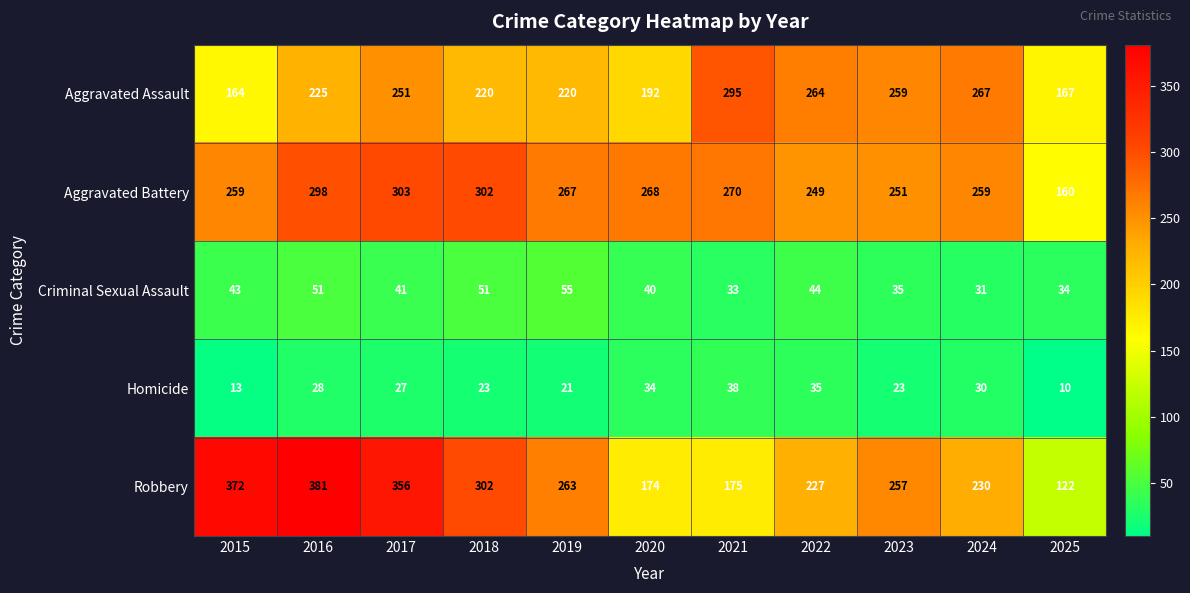

Is the value of Criminal Sexual Assault at 2025 greater than the value of Homicide at 2017?

Yes